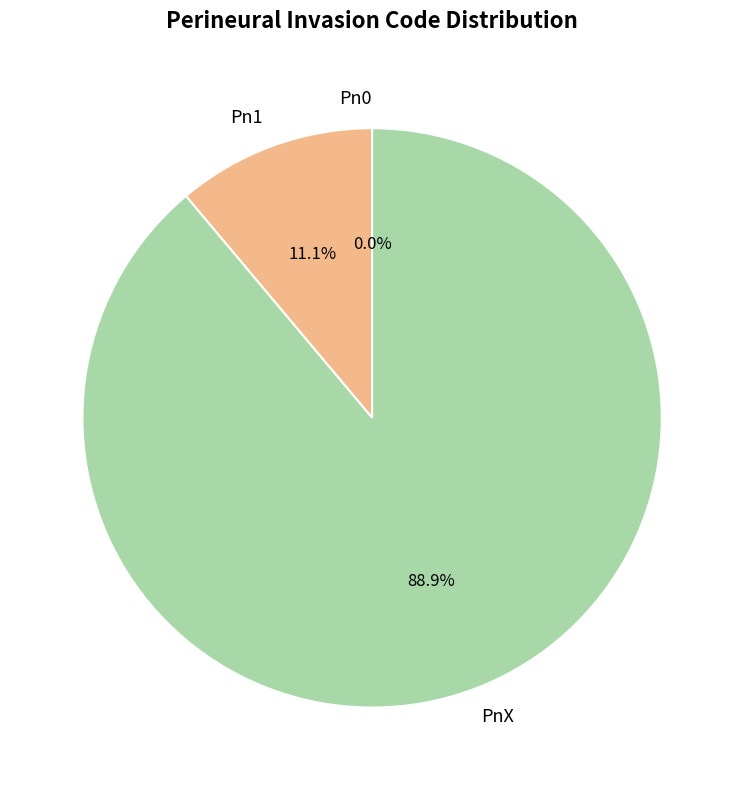

To the nearest percent, what is the difference between the largest and smallest slice percentages?

89%